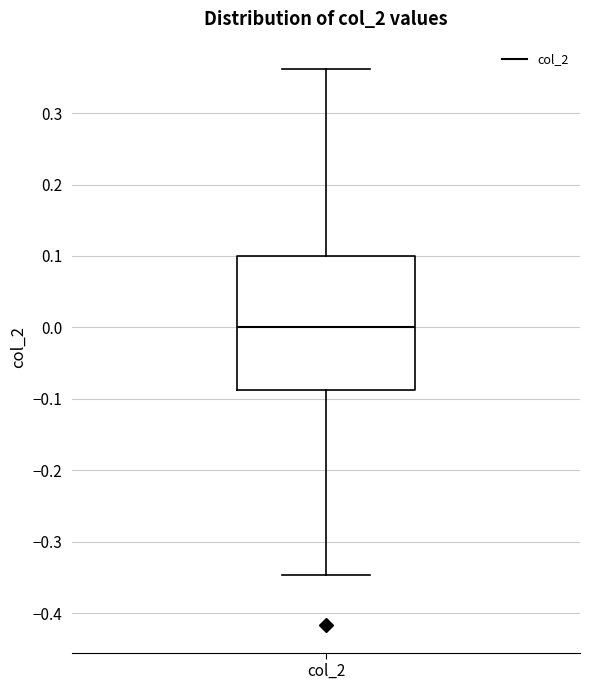

Where is the lower edge of the box for col_2 on the y-axis? The values are not printed on the chart, so give them approximately, as read against the axis.

-0.09